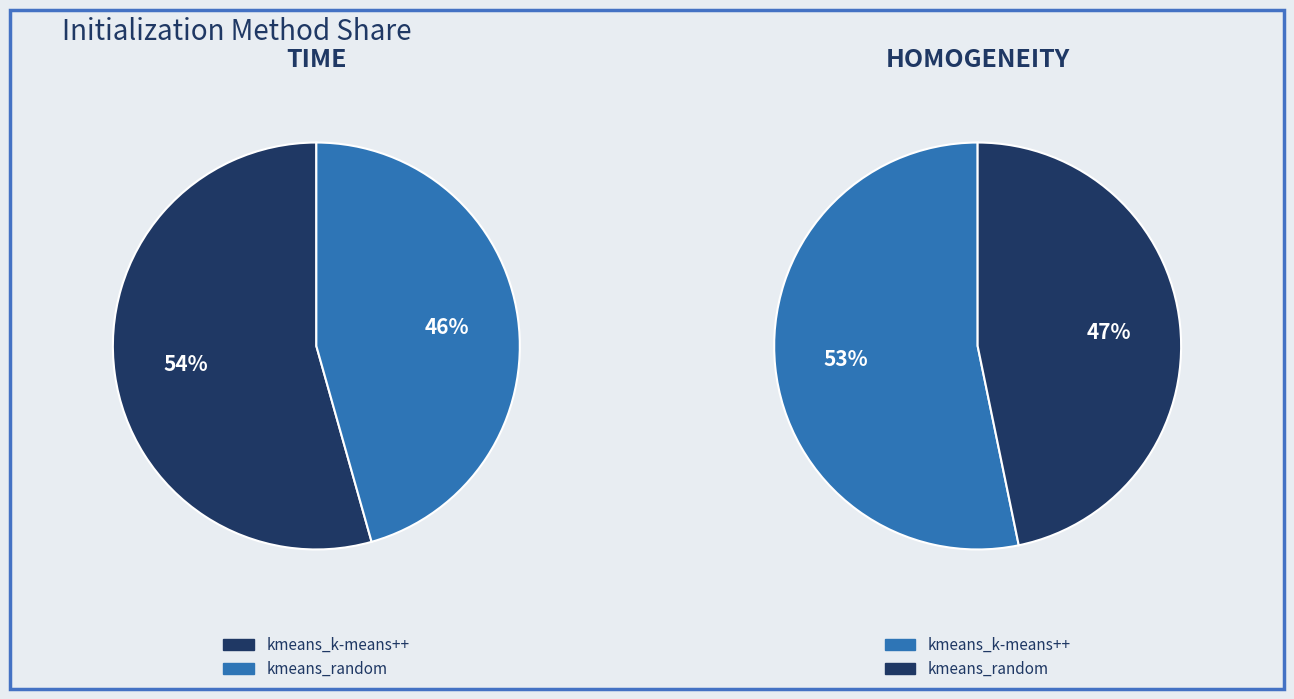

What percentage do kmeans_random and kmeans_k-means++ together represent?

100.0%